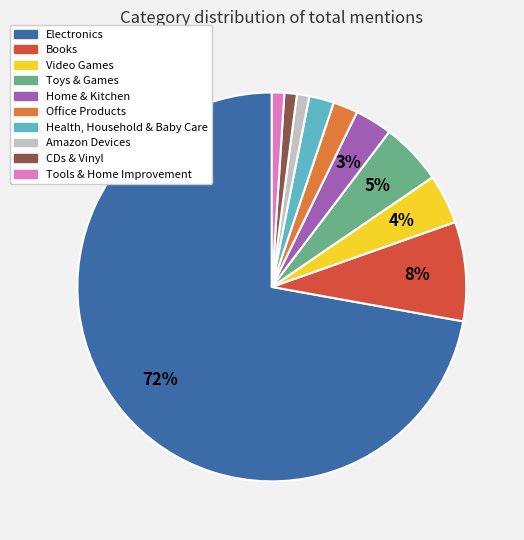

Which category has the biggest portion of the pie?

Electronics